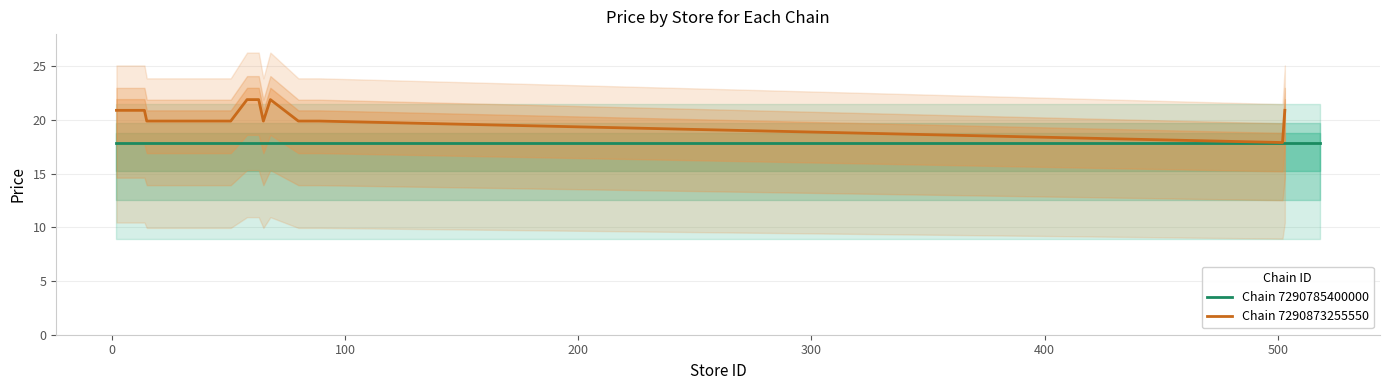

What is the highest value of the Chain 7290873255550 series?

21.9